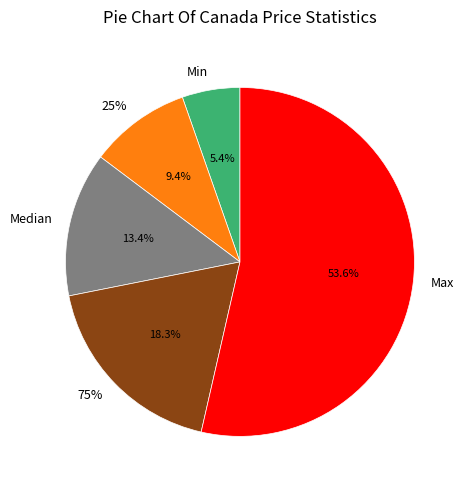

Does any single category account for the majority?

Yes